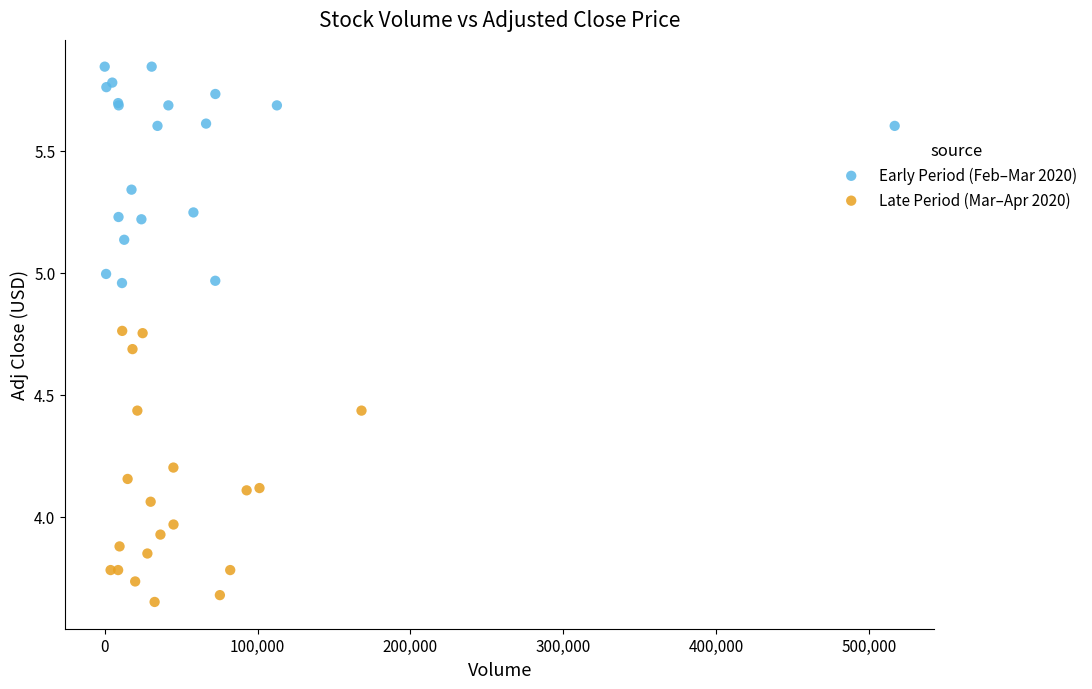

Which series reaches the maximum Y coordinate?

Early Period (Feb–Mar 2020)